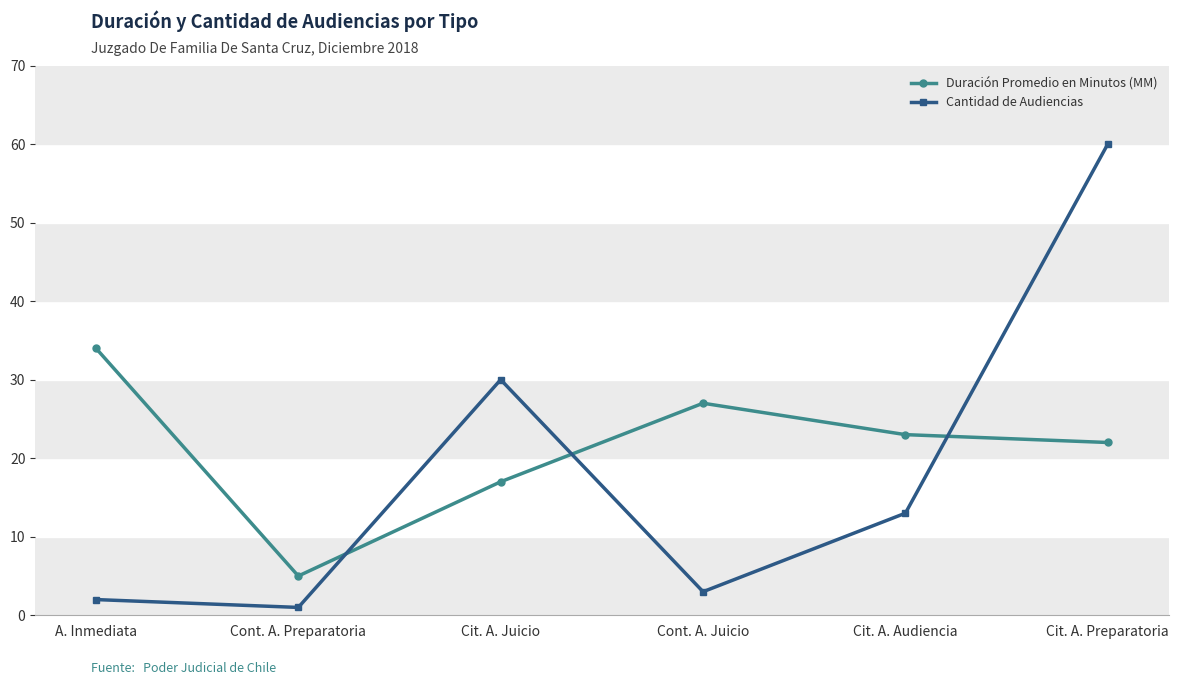

Which series has the widest spread of values?

Cantidad de Audiencias